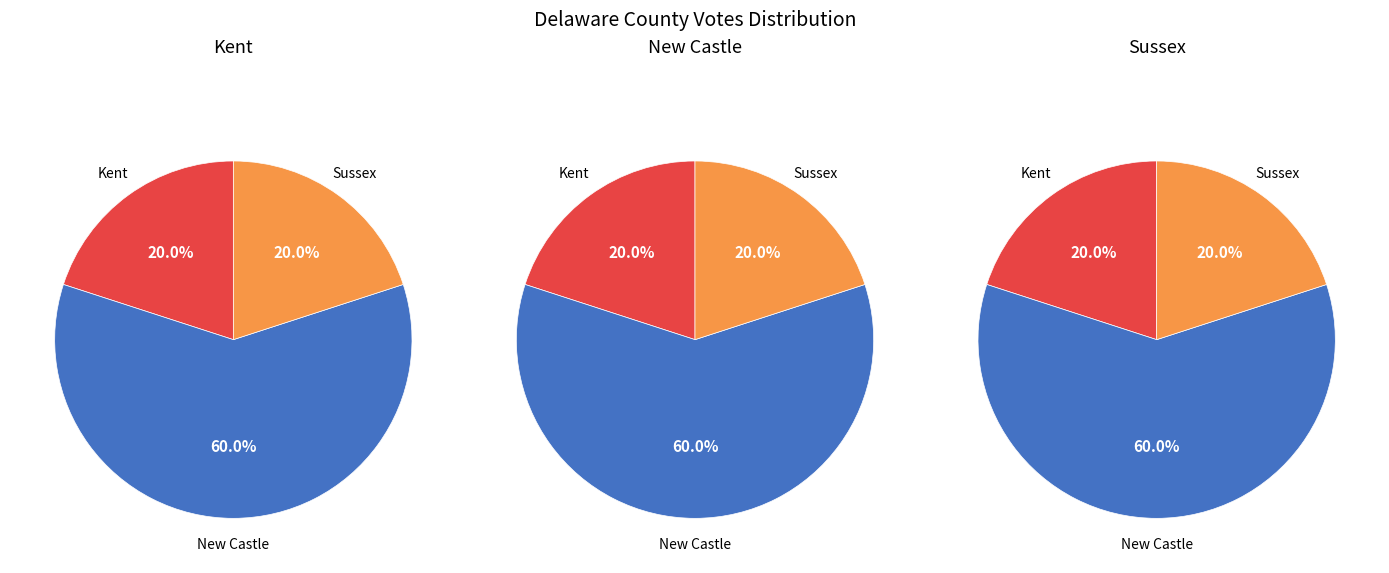

Rank the categories by value from highest to lowest.

New Castle County, Kent County, Sussex County